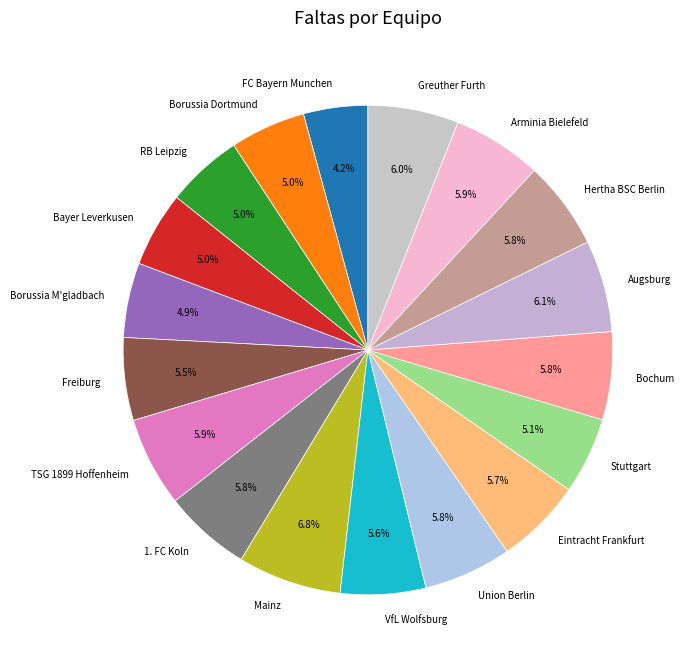

How many segments does this pie chart have?

18